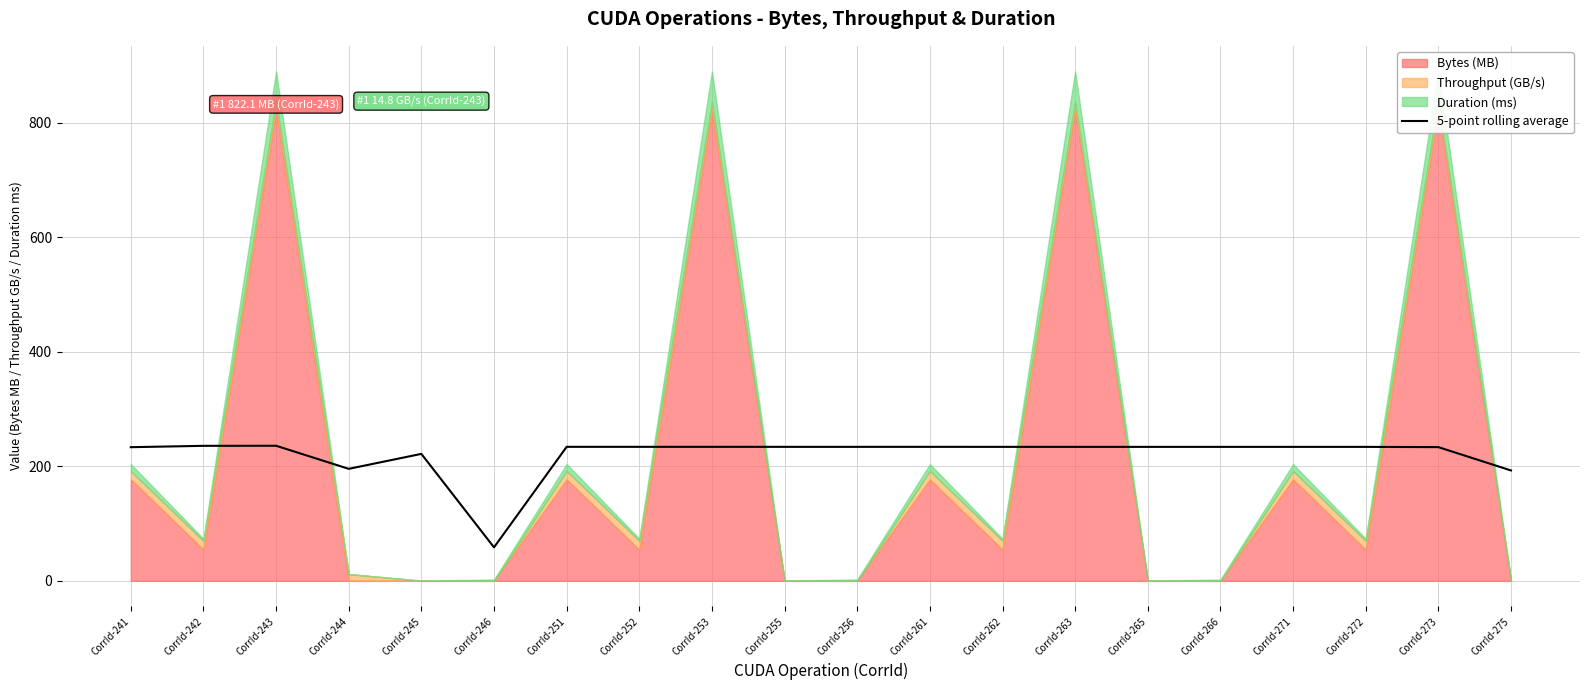

Count the number of categories in the chart.

20